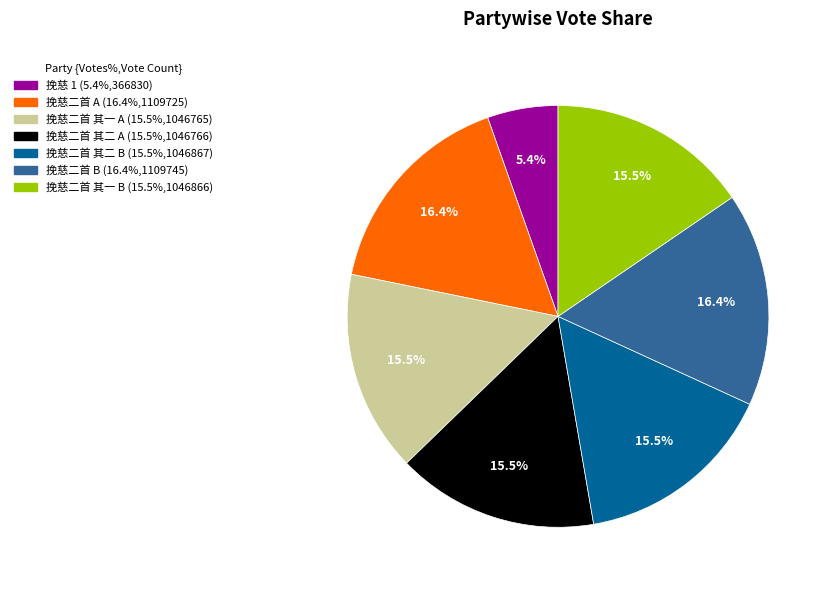

Does any single category account for the majority?

No